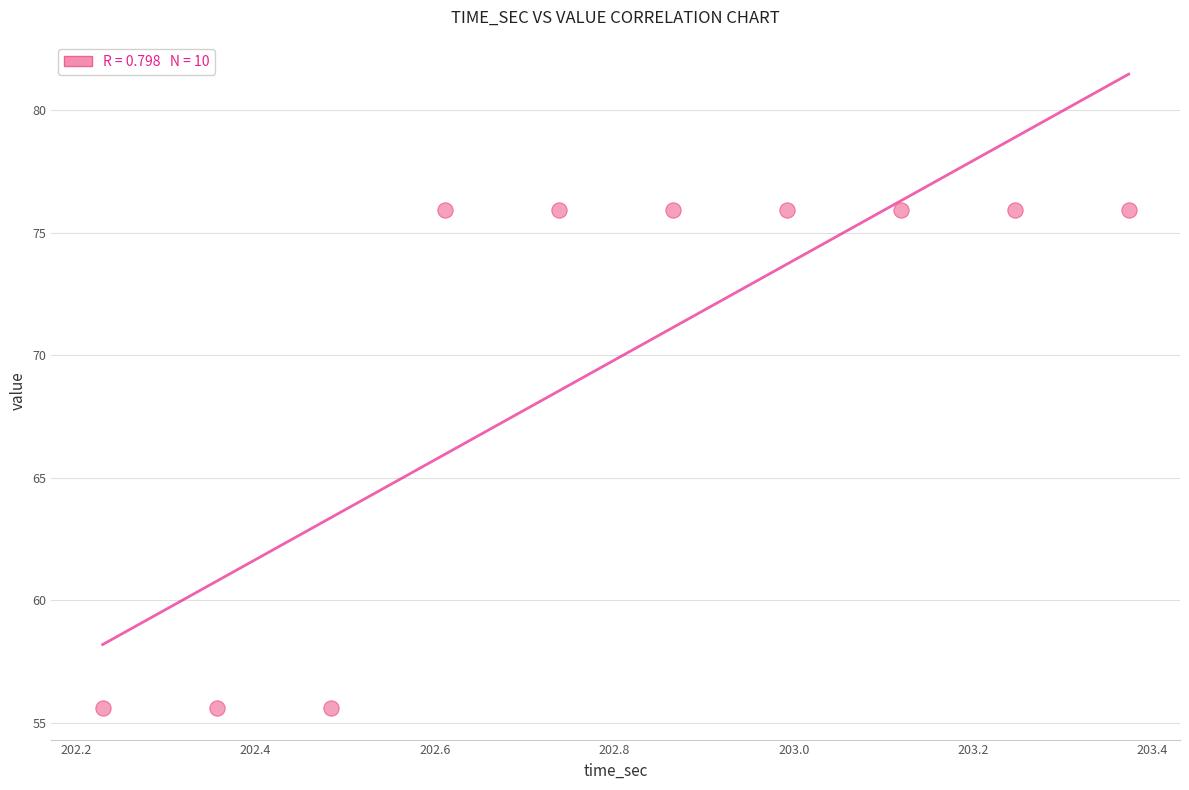

What is the range of Y values (max minus min)?

20.3